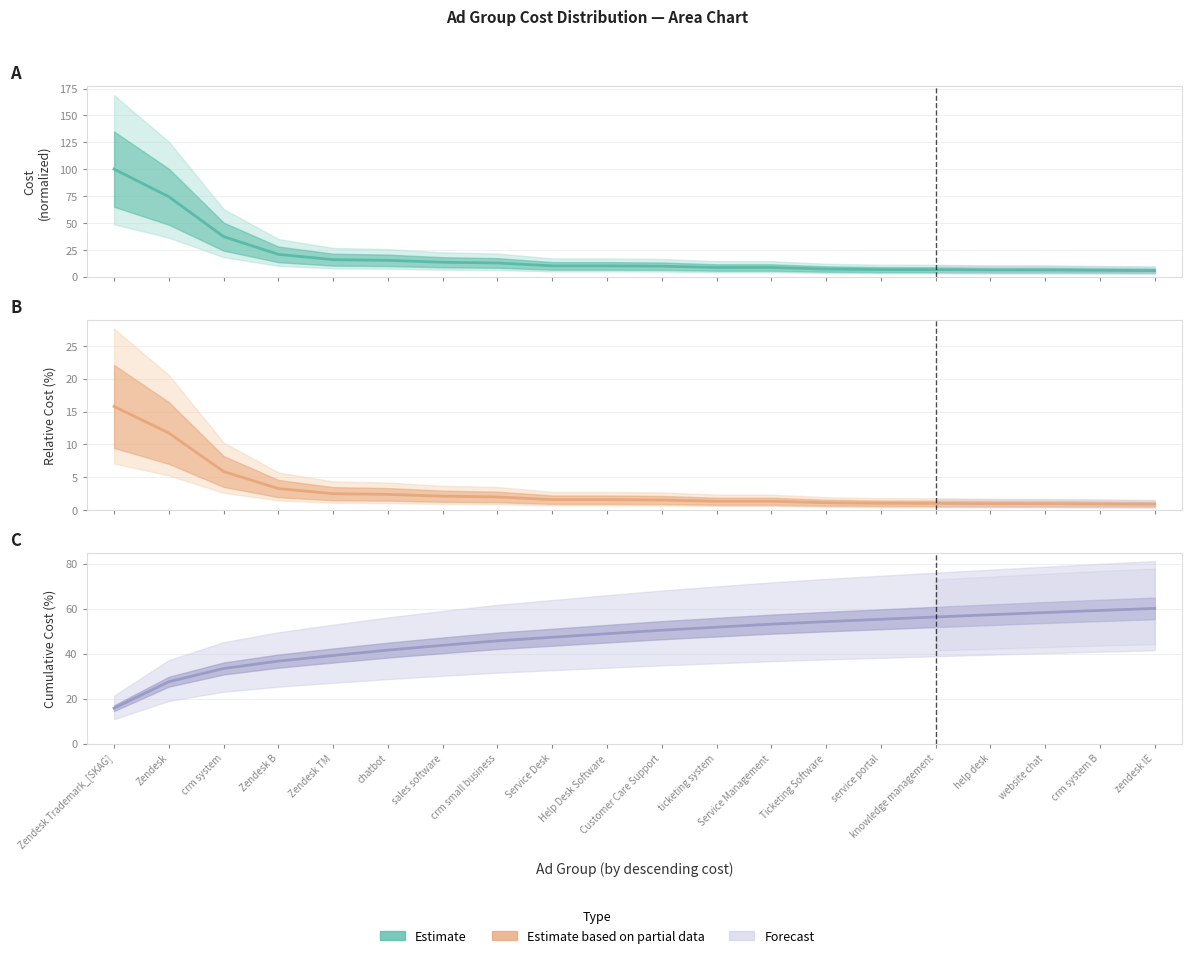

What is the highest value of the C estimate series?

60.1